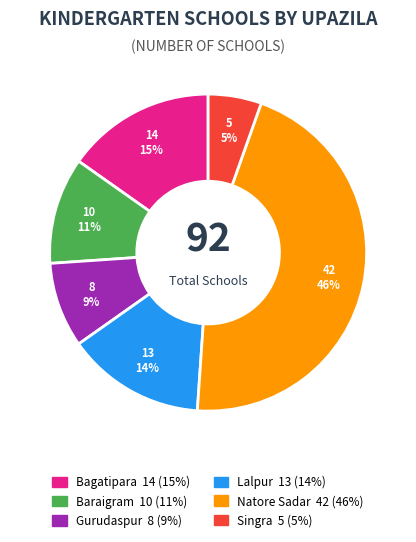

To the nearest percent, what is the combined percentage of Lalpur and Bagatipara?

29%